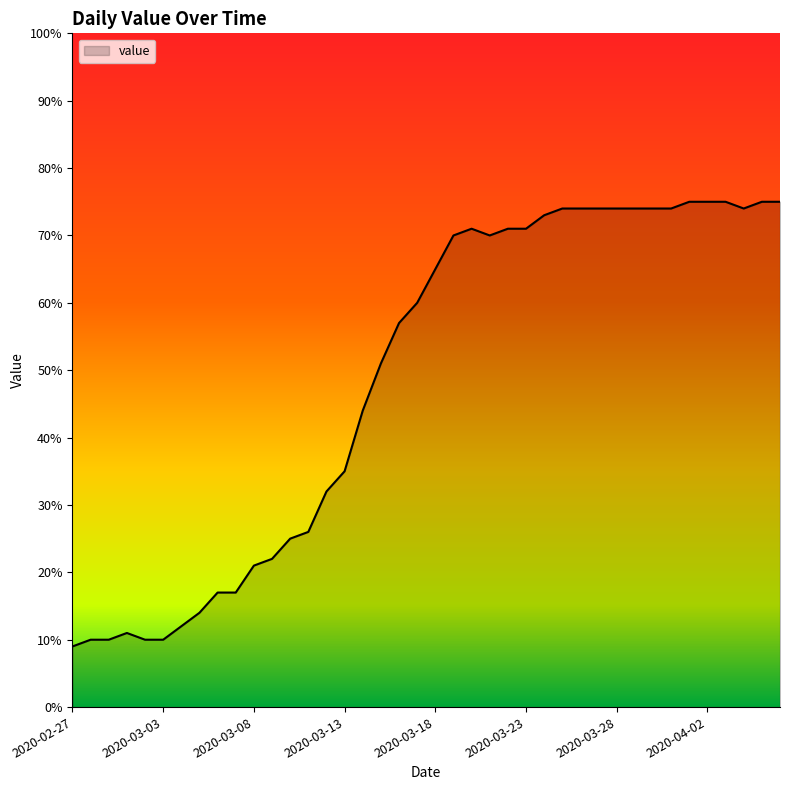

What is the difference between the maximum and minimum values?

66